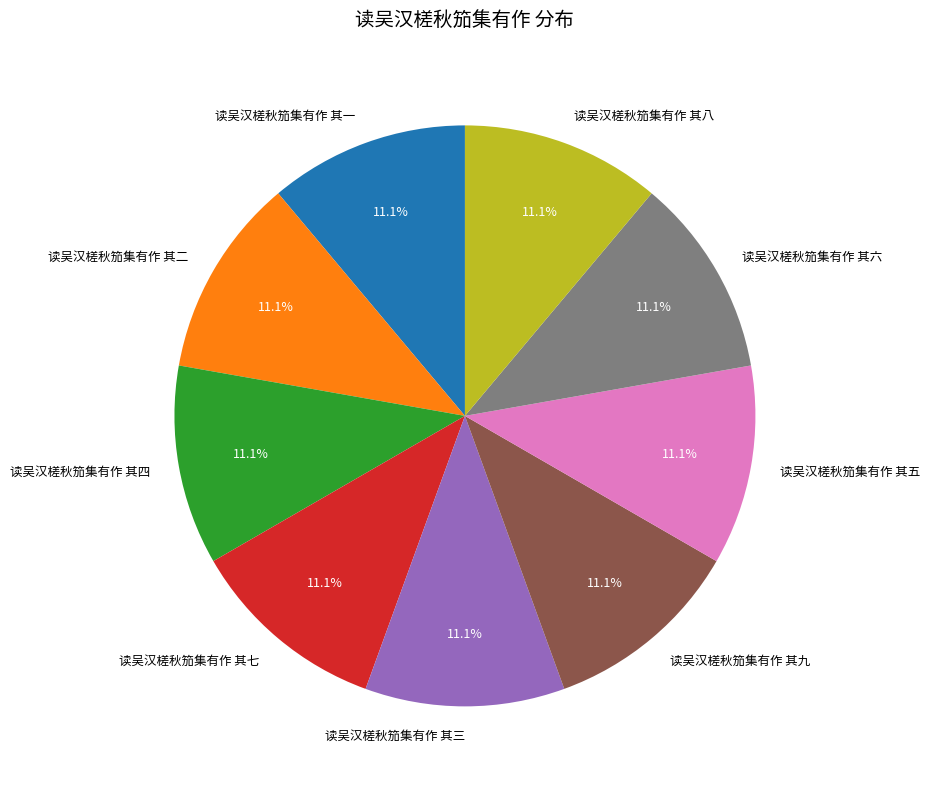

What percentage is the 读吴汉槎秋笳集有作 其五 slice, to the nearest percent?

11%